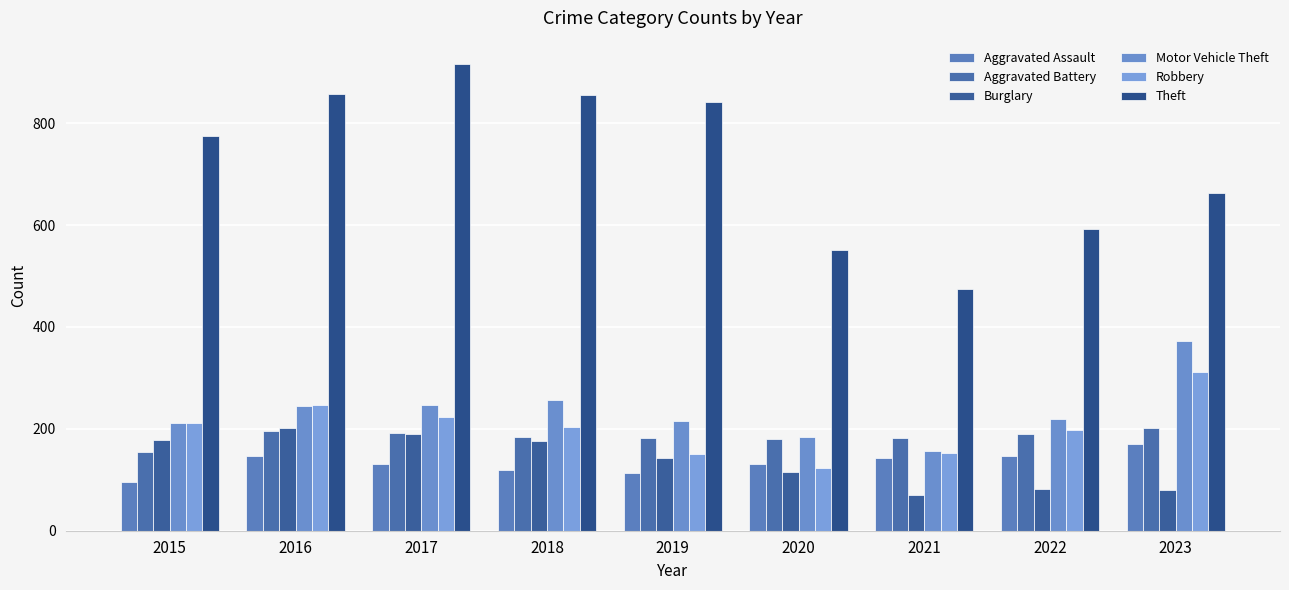

Are the bars horizontal?

No